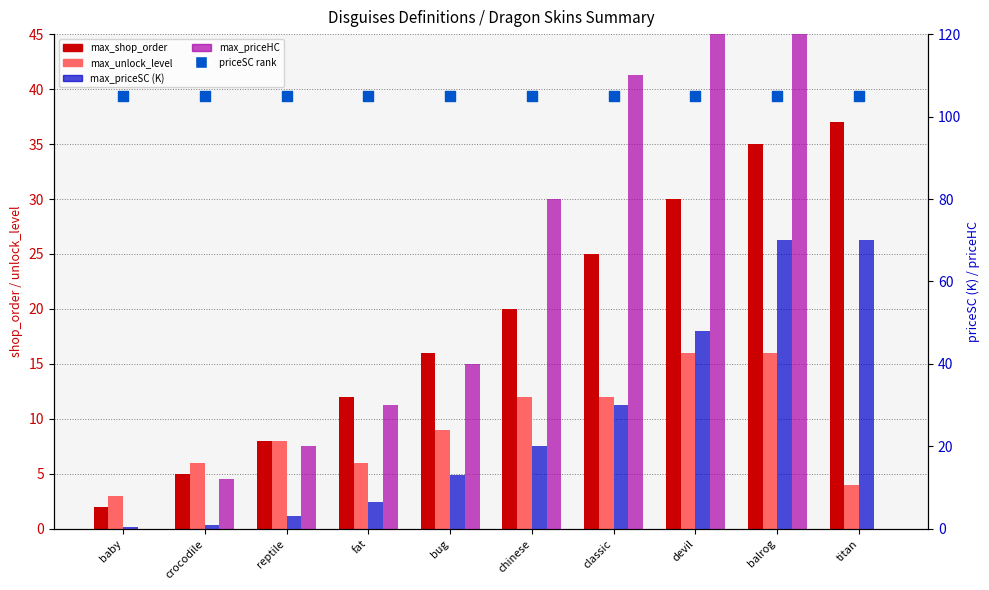

What is the total value across all series at reptile?

144.2